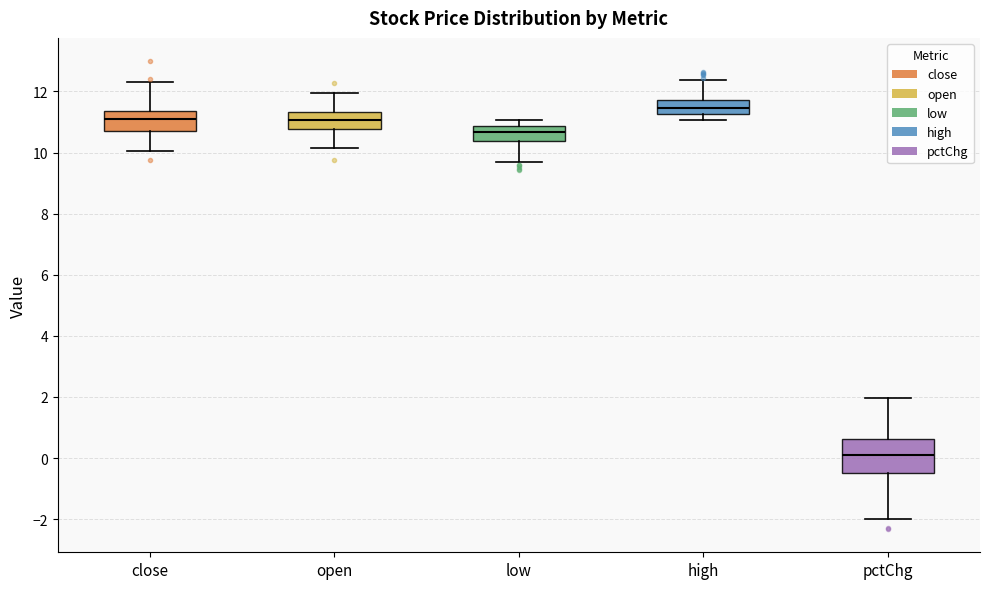

Where is the upper edge of the box for close on the y-axis? The values are not printed on the chart, so give them approximately, as read against the axis.

11.4